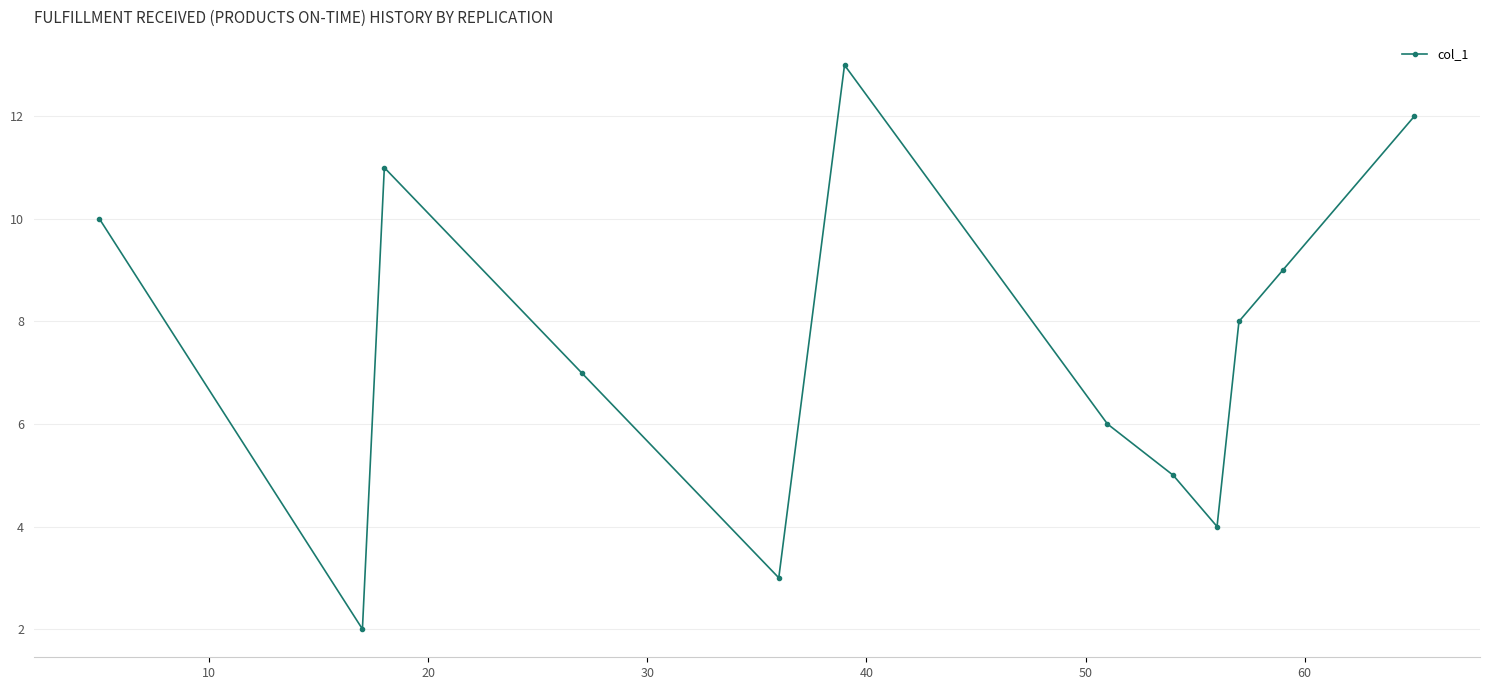

Does the chart have visible grid lines?

Yes